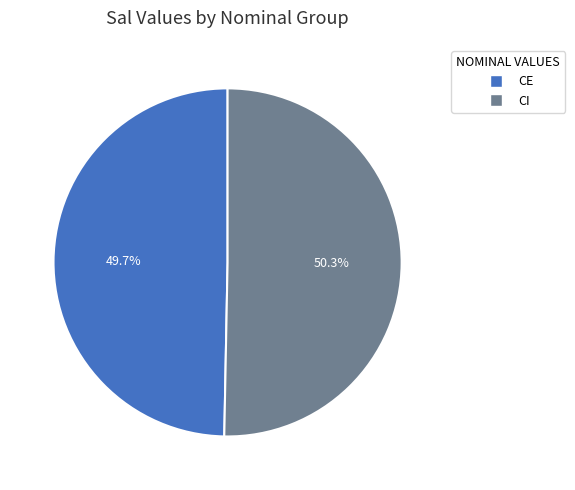

How many slices are in this pie chart?

2